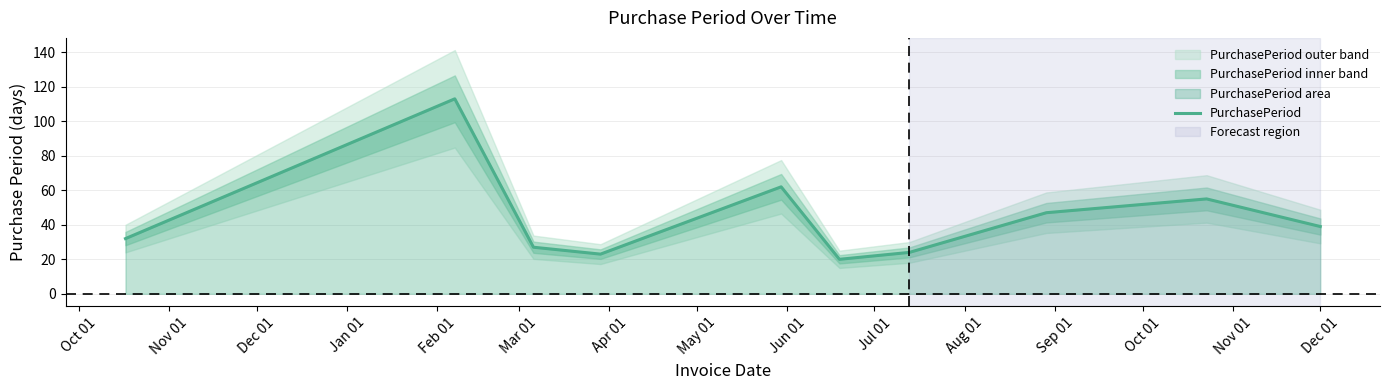

What is the greatest value displayed?

113